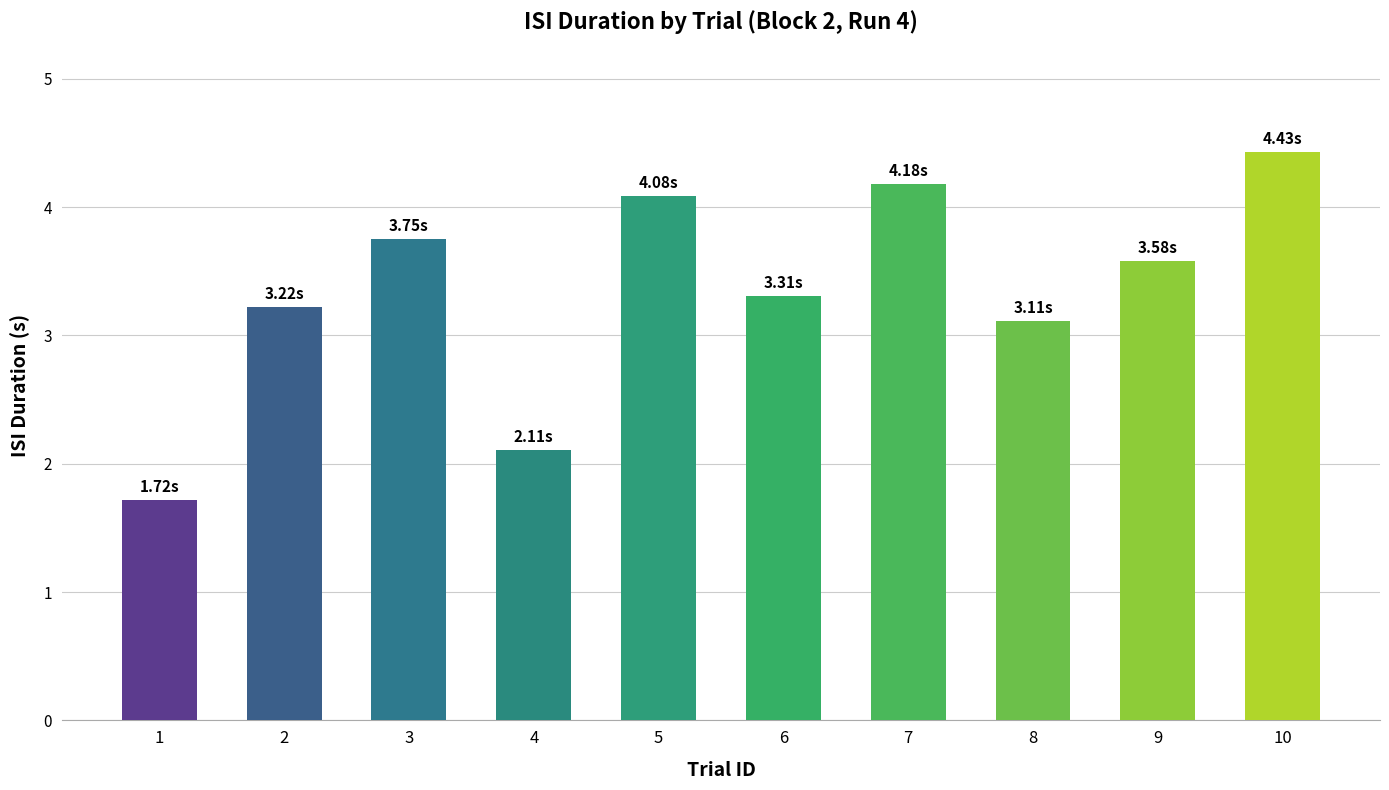

At which category does the chart reach its minimum across all series?

1